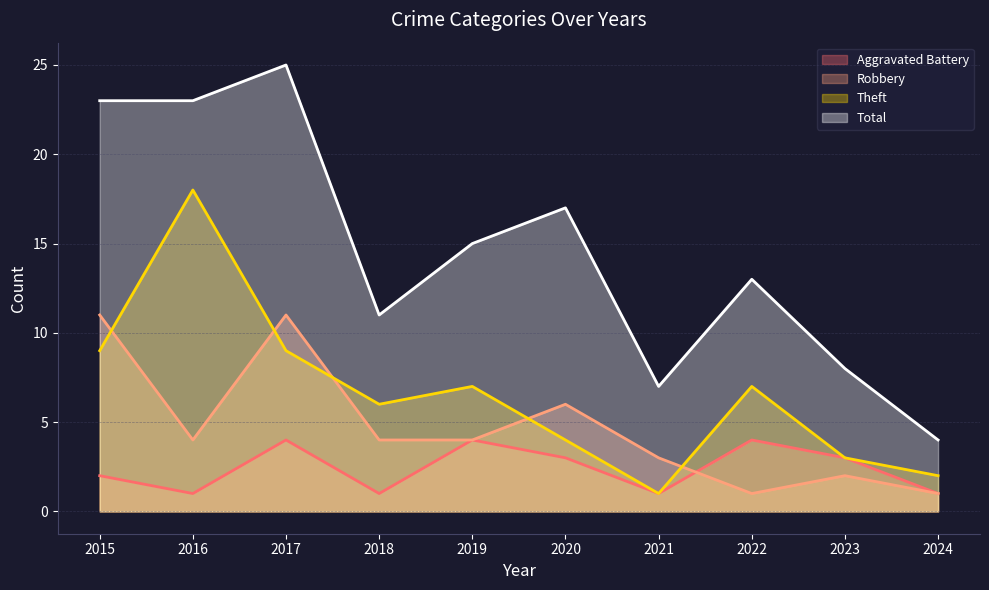

Which category has the highest value in the Total series?

2017